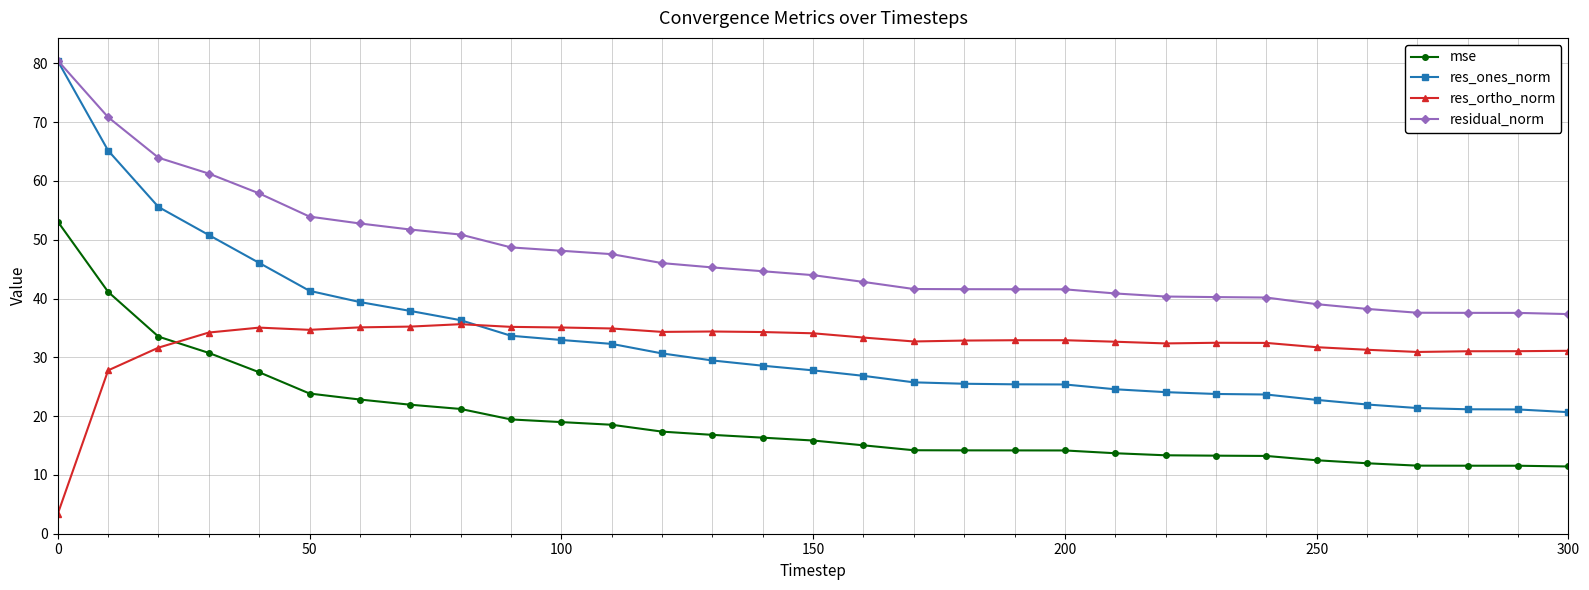

What is the value of the residual_norm point at the 29th from the left?

37.6